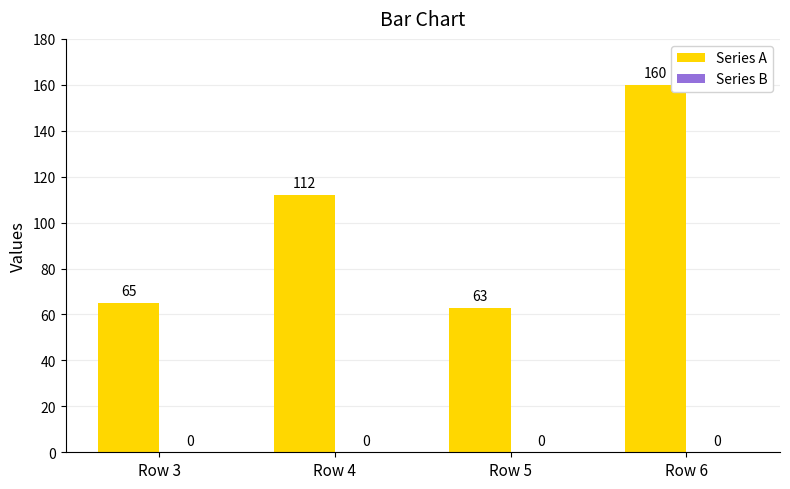

How many data points are less than 112?

2